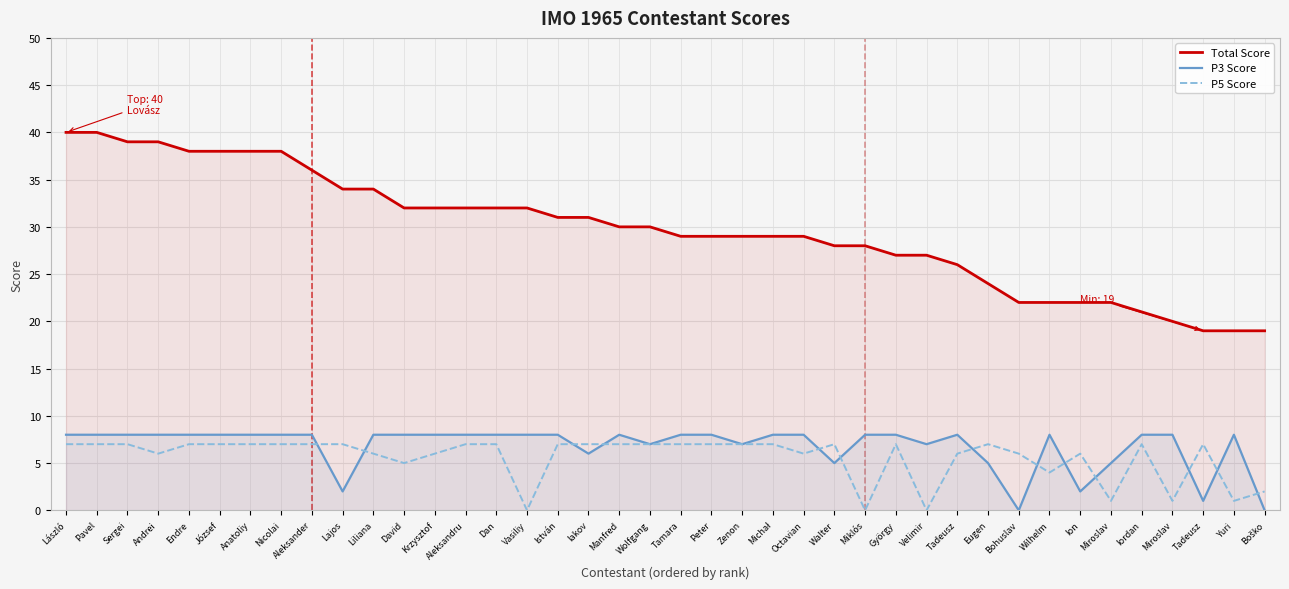

Between Dan and Michał, which series saw the biggest shift?

Total Score